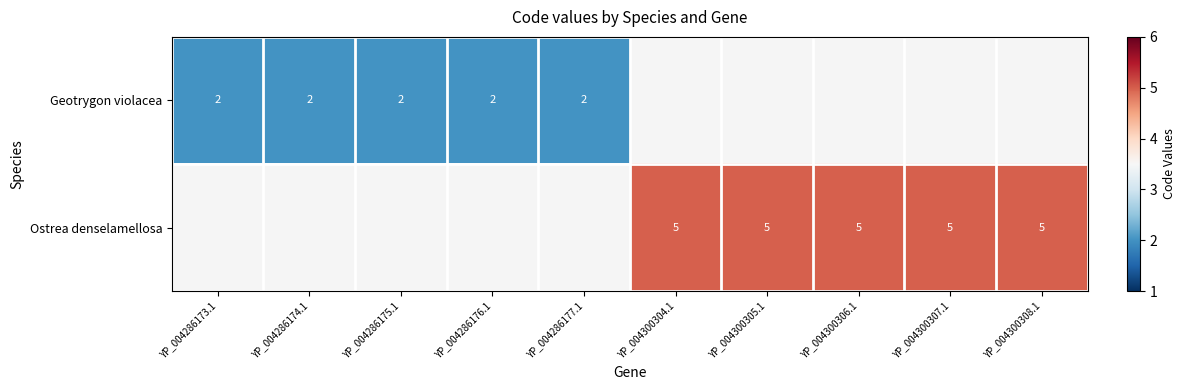

At how many categories does at least one series exceed 2?

5